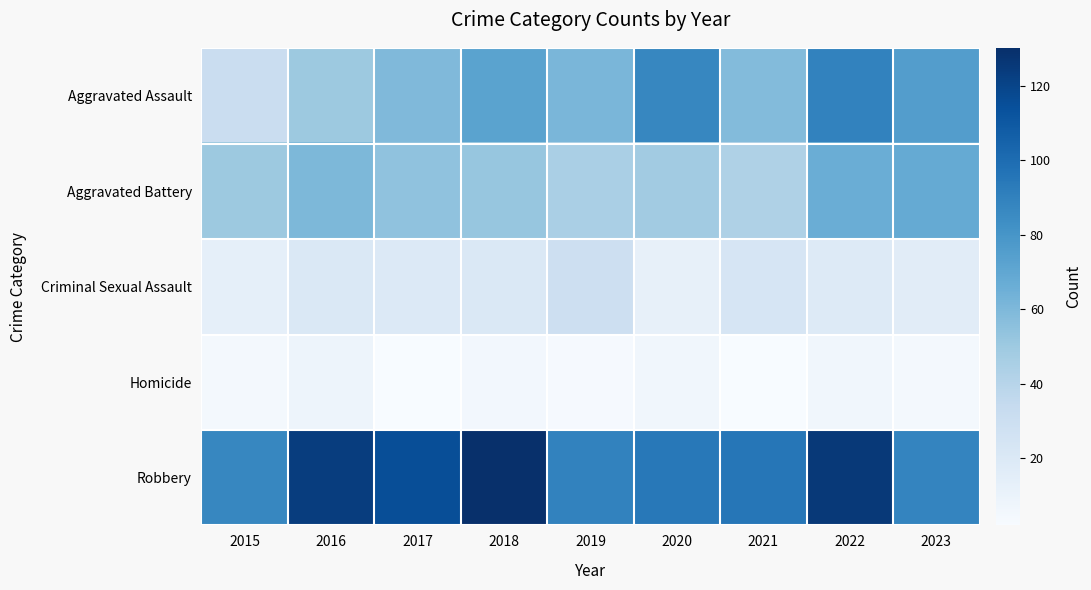

Which series has the largest range (max minus min)?

Aggravated Assault